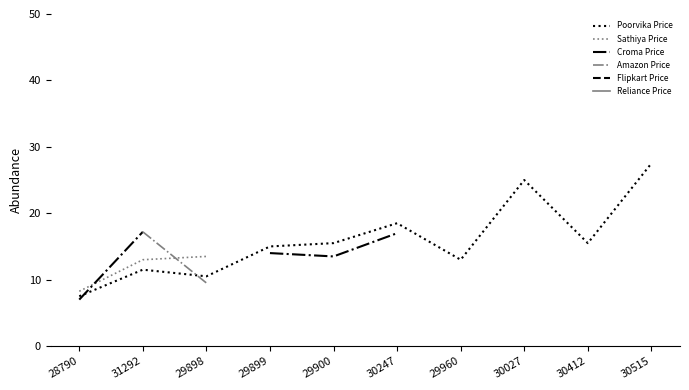

The value of Poorvika Price at 28790 is 11.8. True or false?

False